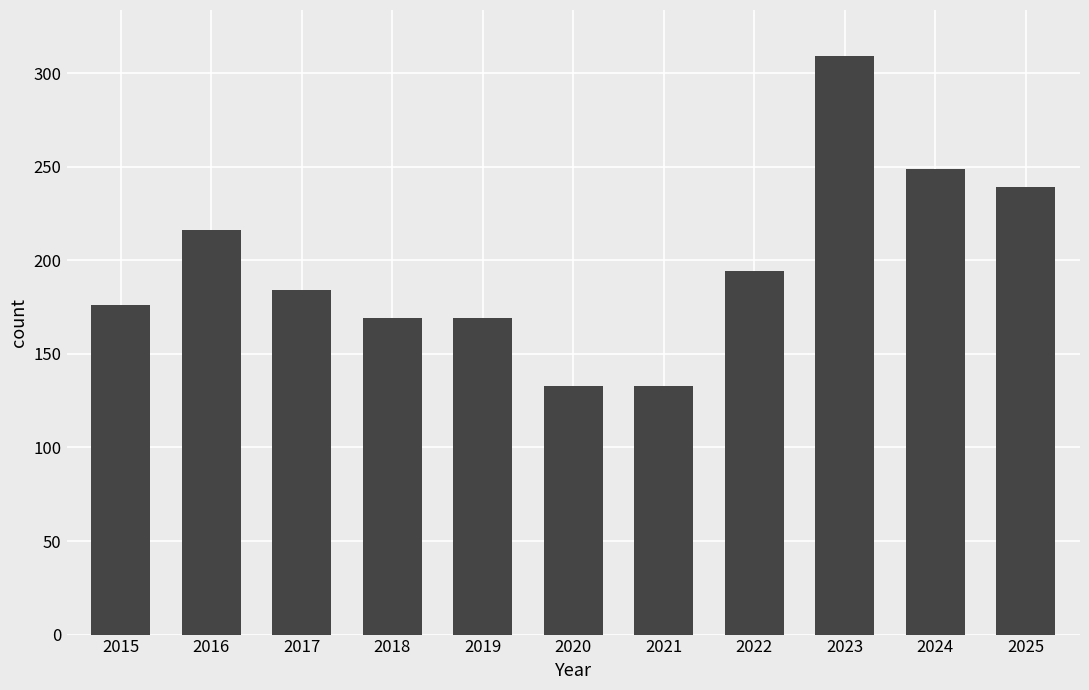

The value at 2017 is 65. True or false?

False